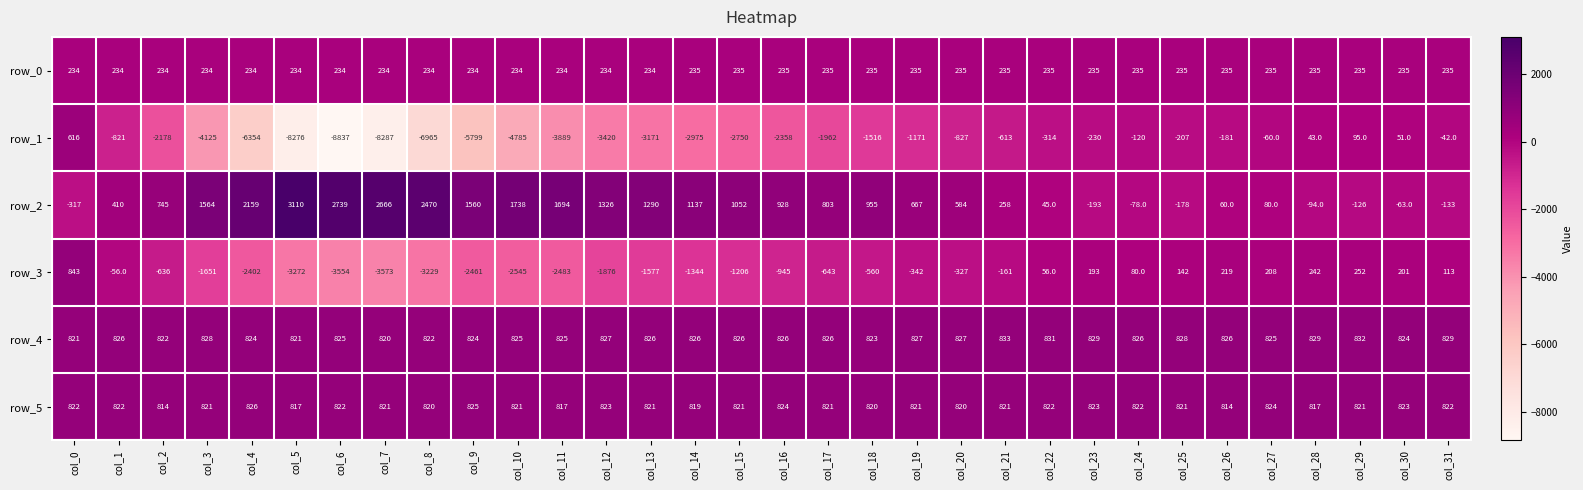

How many data points in row_3 are less than -560?

16